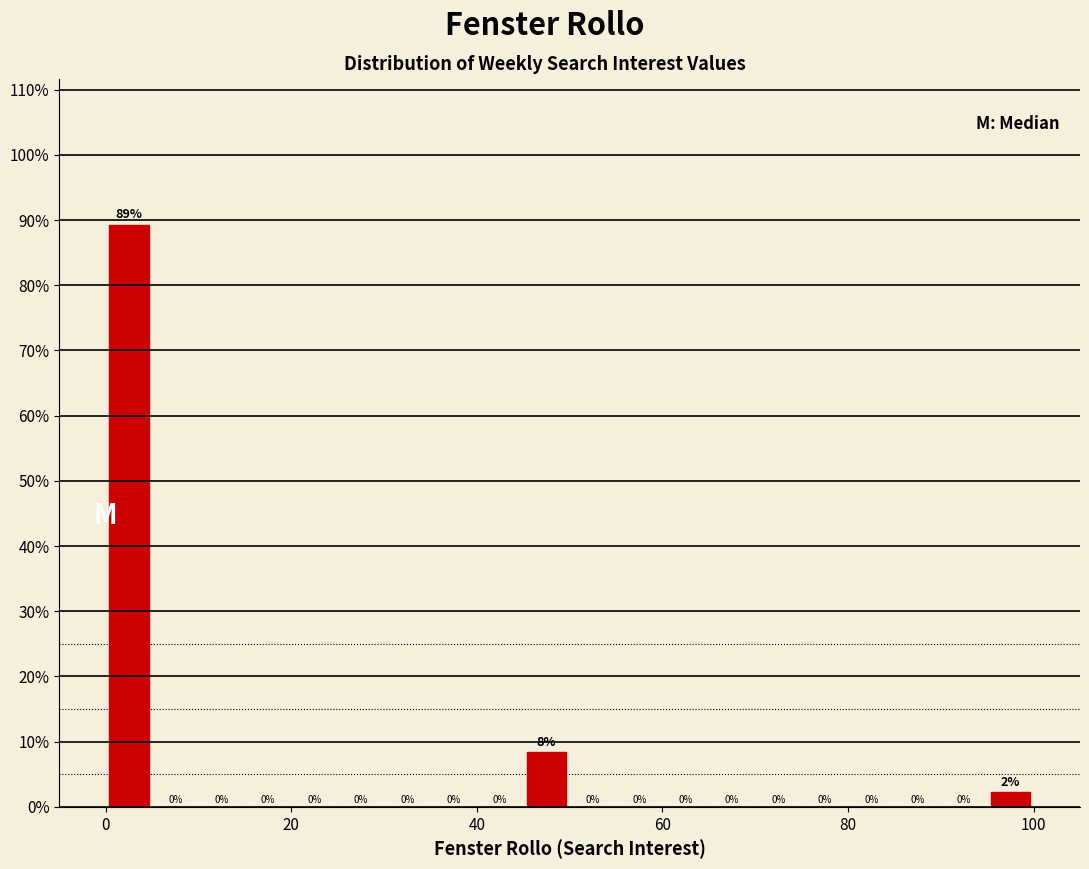

Around what value on the x-axis is the tallest bar? Give the approximate position of its centre, as read against the axis.

2